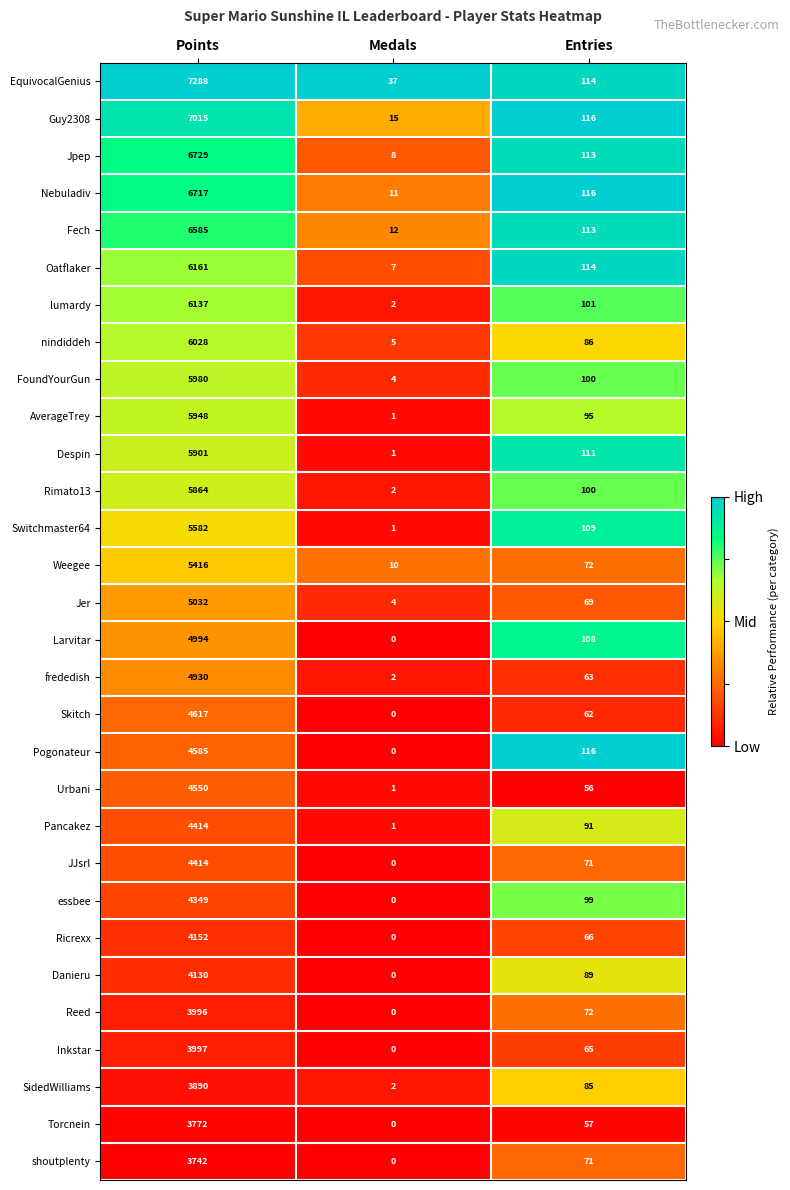

Where does the Fech series first go above 113?

Points